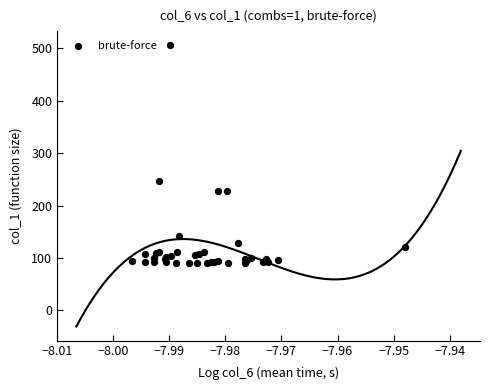

What Y value in the scatter plot is closest to 298?

246